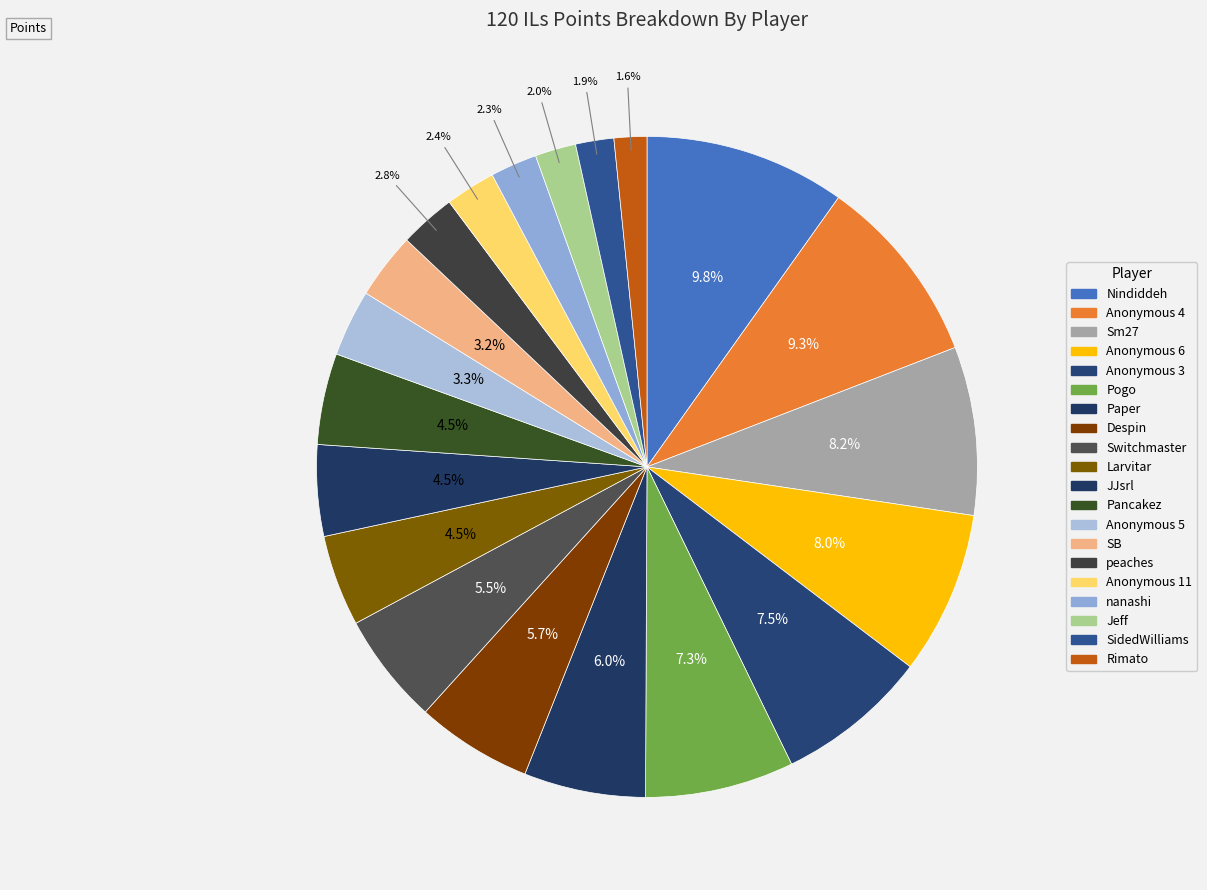

To the nearest percent, what is the average slice percentage?

5%